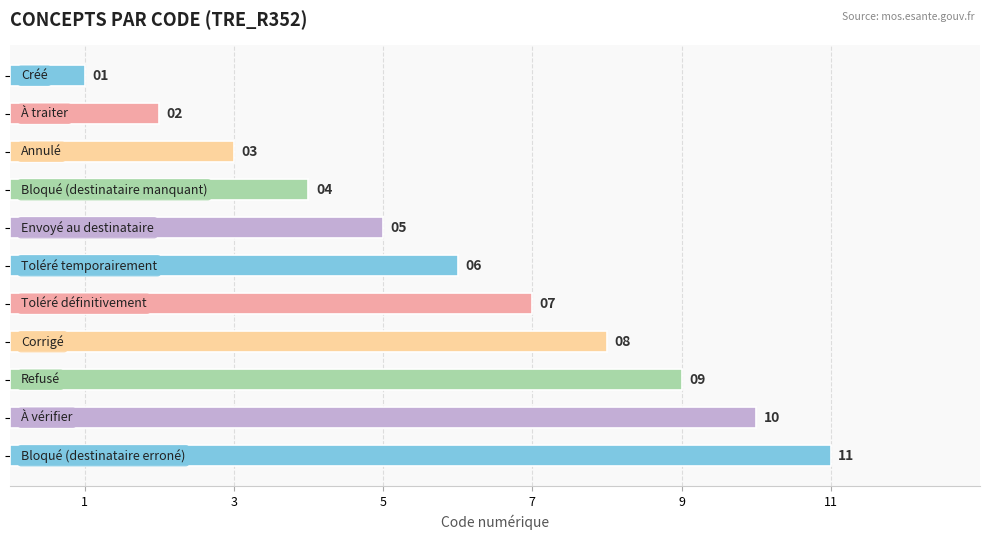

What is the difference between the maximum and minimum values?

10